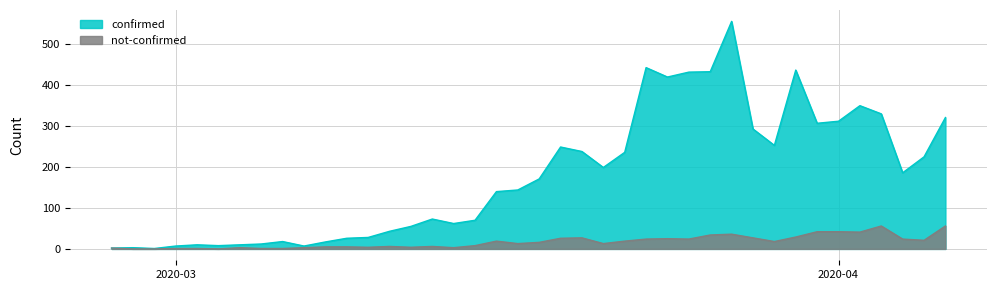

Rank the series by their average value, from lowest to highest.

not-confirmed, confirmed